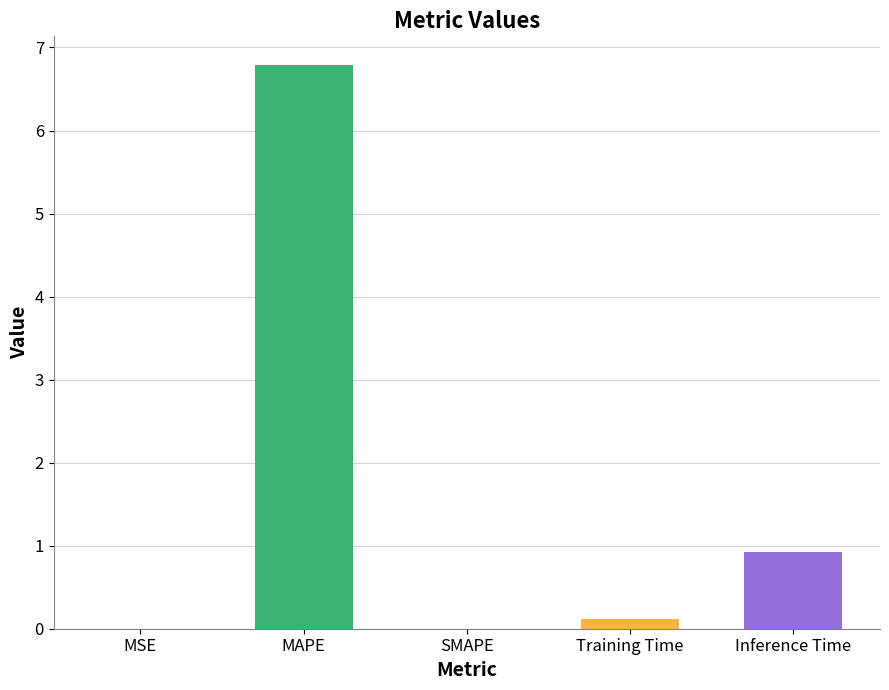

Which category has the highest value across all series?

MAPE